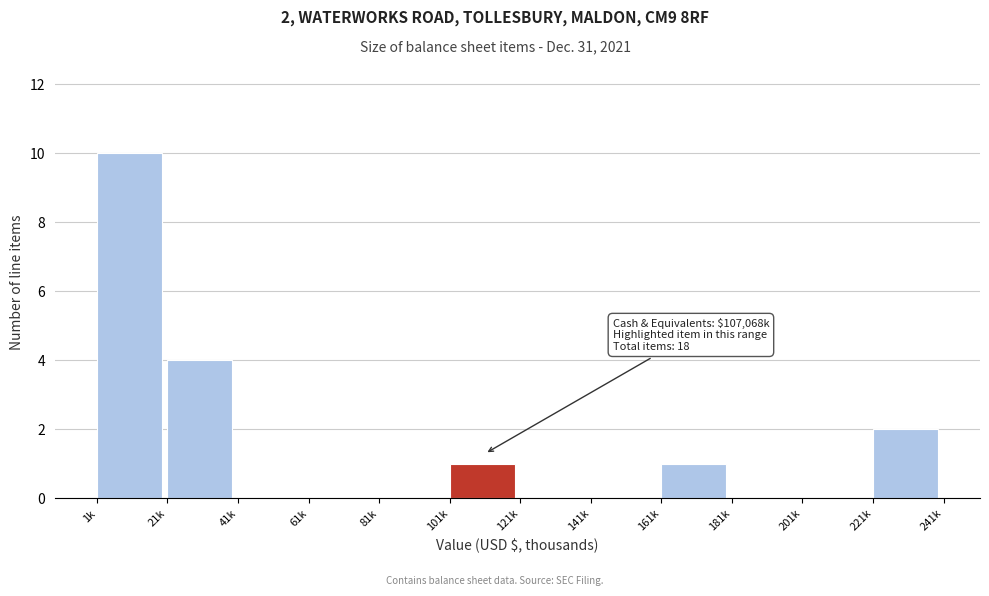

Reading left to right, list all the values displayed in this chart.

1k=10	21k=4	41k=0	61k=0	81k=0	101k=1	121k=0	141k=0	161k=1	181k=0	201k=0	221k=2